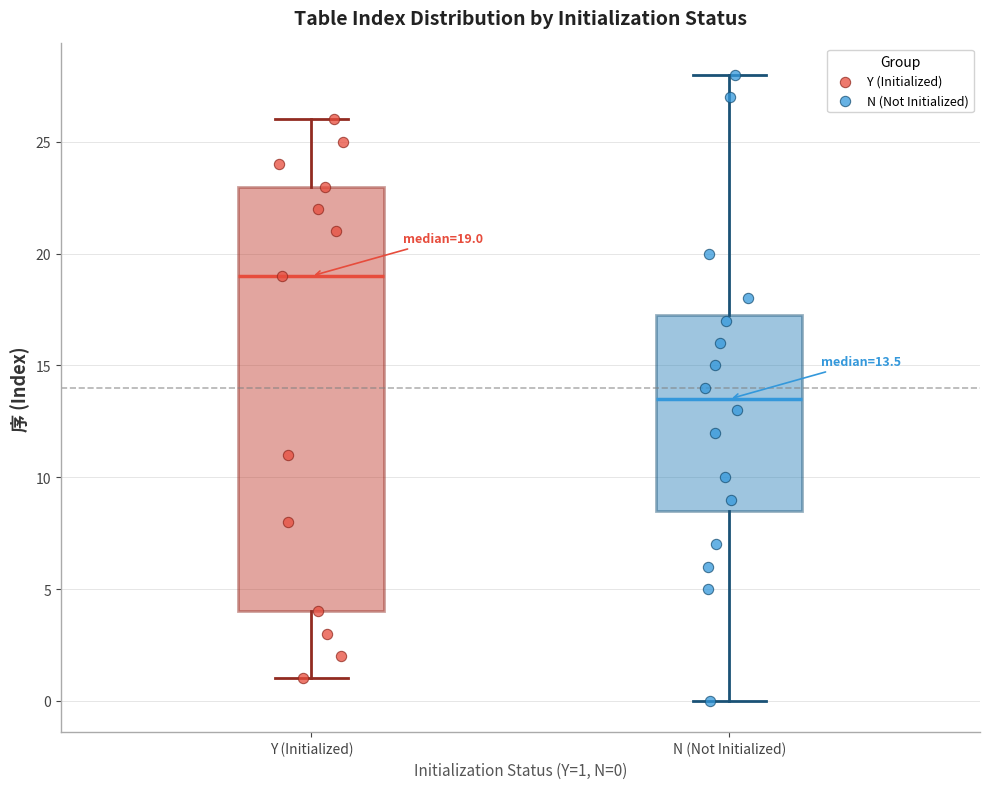

Which box's median line is the highest?

Y (Initialized)